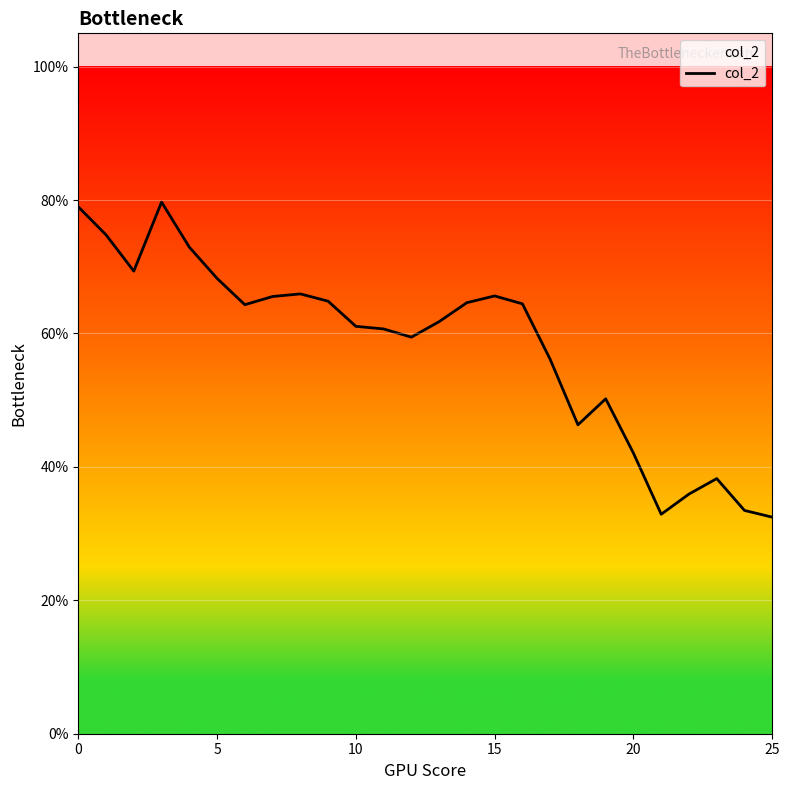

Is this an area chart (filled region under the line)?

Yes